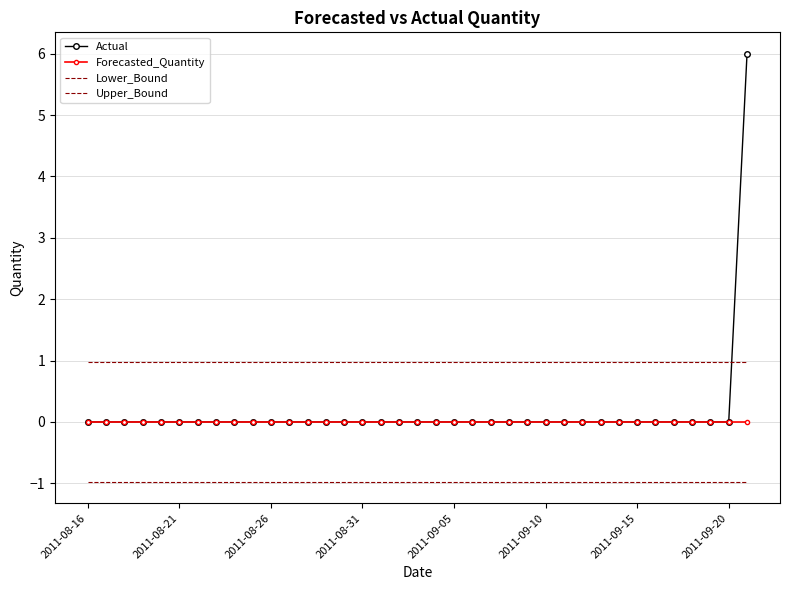

True or false: Actual and Lower_Bound cross at least once.

False